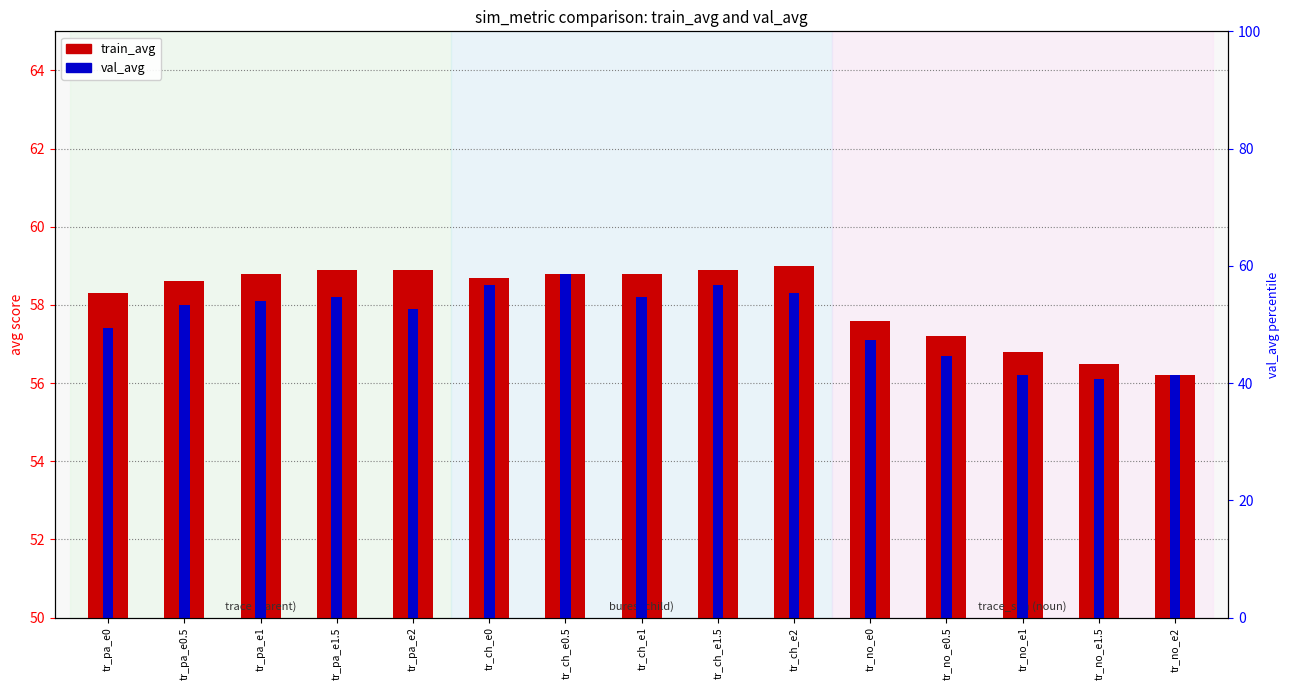

Which label corresponds to the smallest value in the chart?

tr_no_e1.5